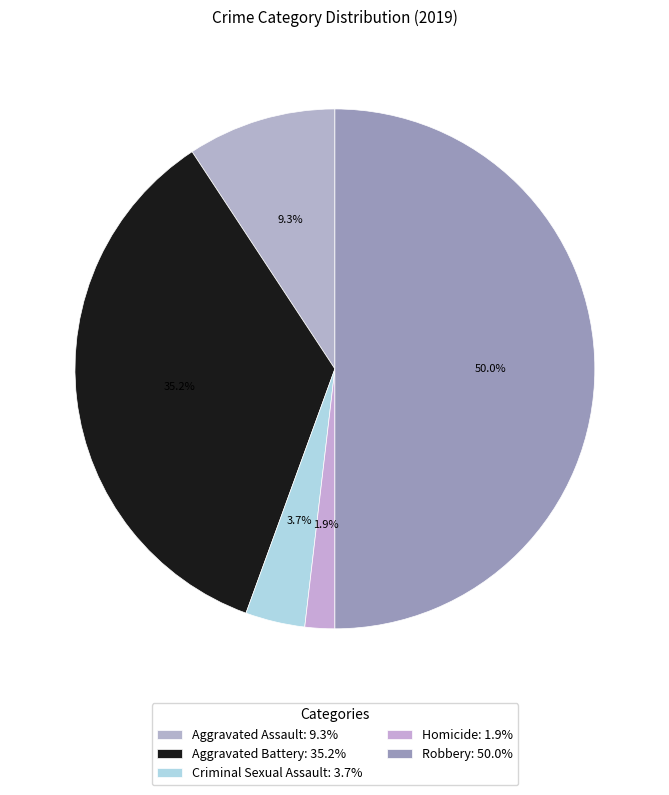

To the nearest percent, what is the difference between the Aggravated Battery and Criminal Sexual Assault slice percentages?

31%